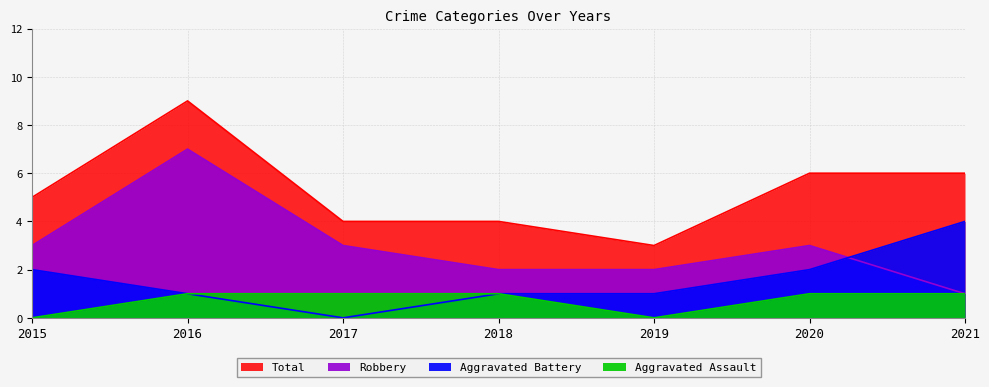

Which has a higher value, 2015 or 2020?

2020